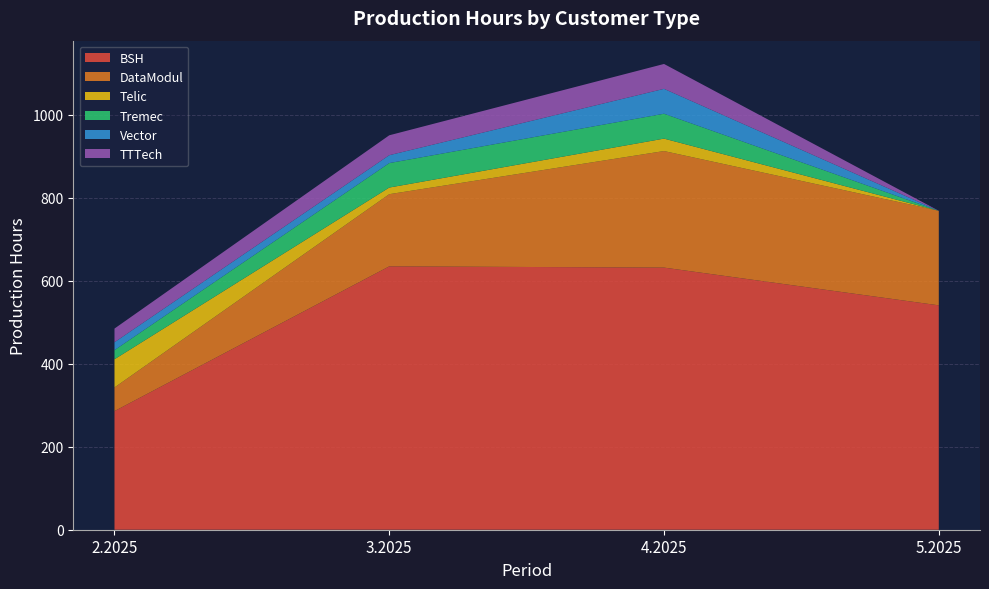

Reading left to right, list all the values displayed in this chart.

BSH: 286	635	632	541
DataModul: 57	174	281	228
Telic: 68	16	30	0
Tremec: 22	59	60	0
Vector: 19	19	60	0
TTTech: 33	48	60	0